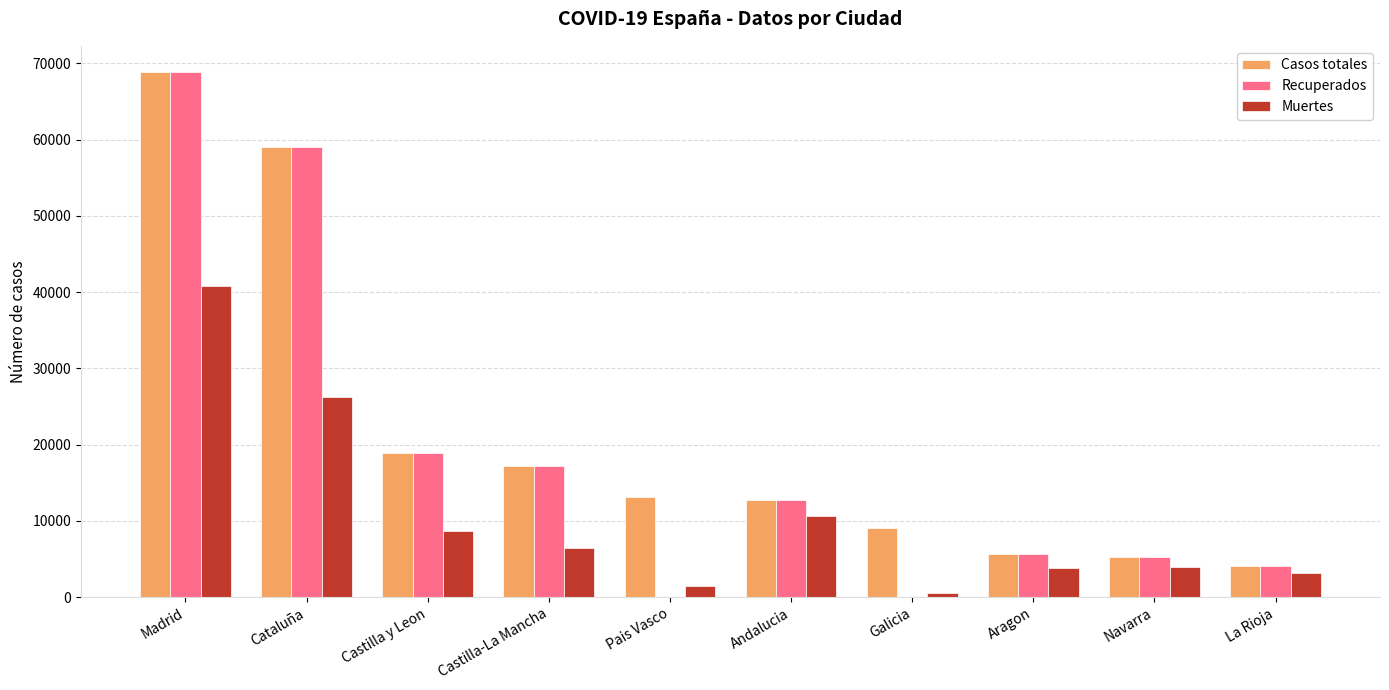

Where is Casos totales nearest to the value 36451?

Castilla y Leon